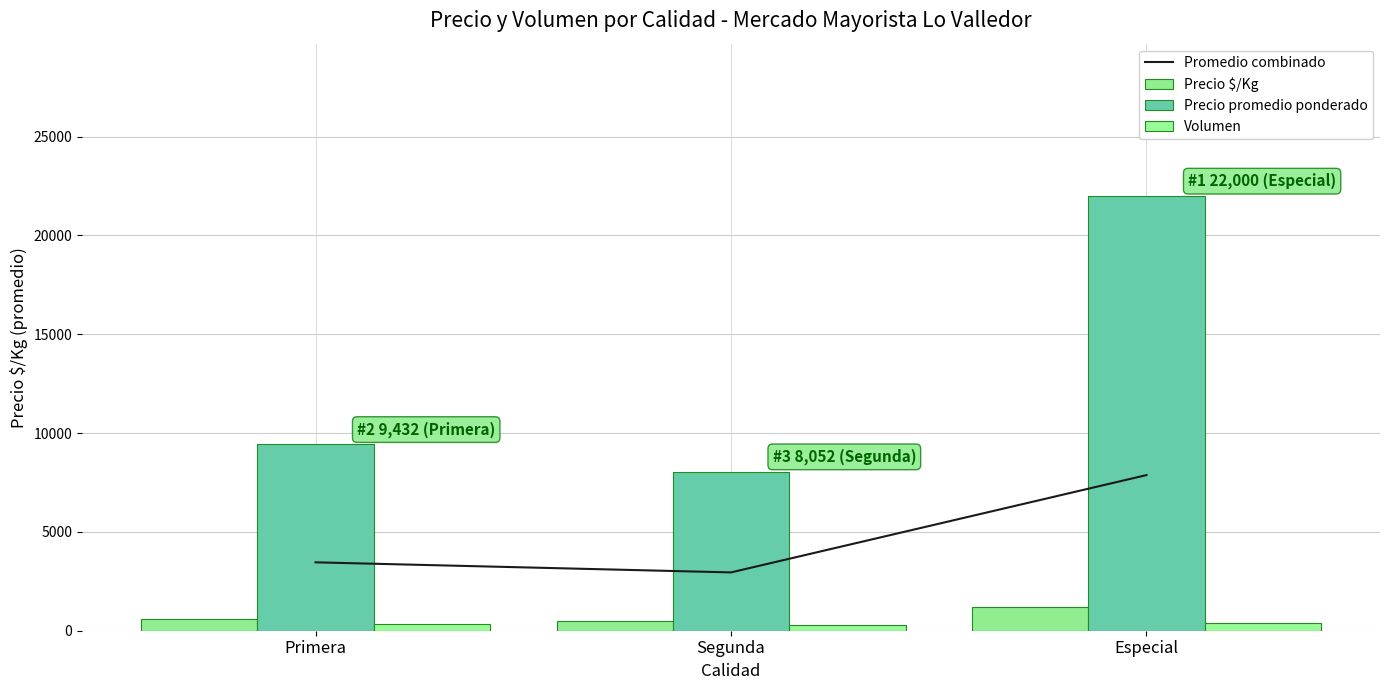

What is the value of the Promedio combinado bar at the 3rd from the left?

7874.0